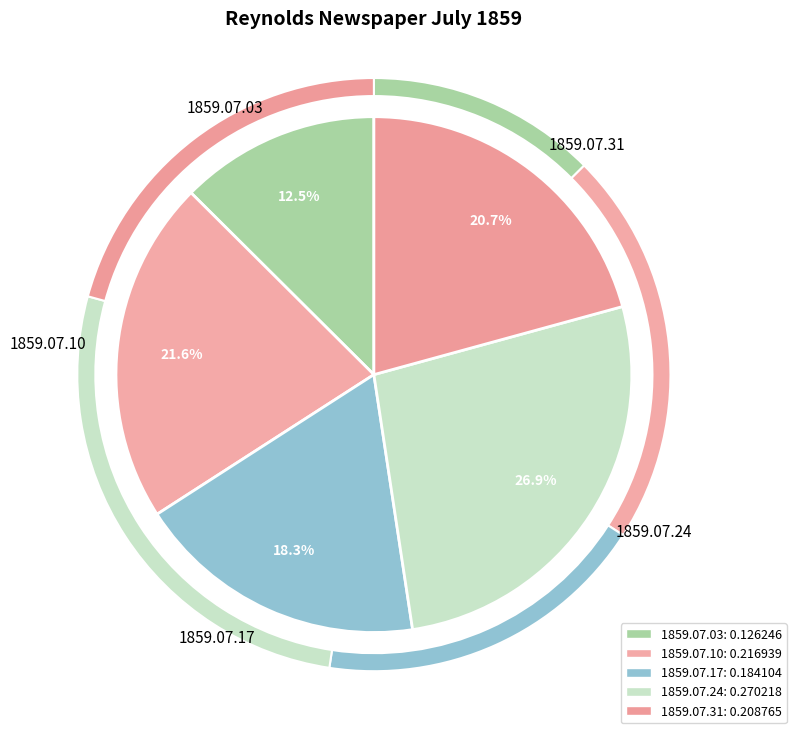

Does any single category account for the majority?

No